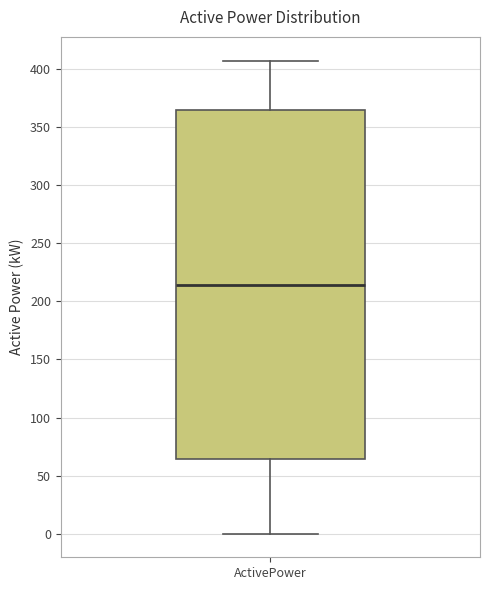

Where does the median line of the box for ActivePower sit on the y-axis? The values are not printed on the chart, so give them approximately, as read against the axis.

215